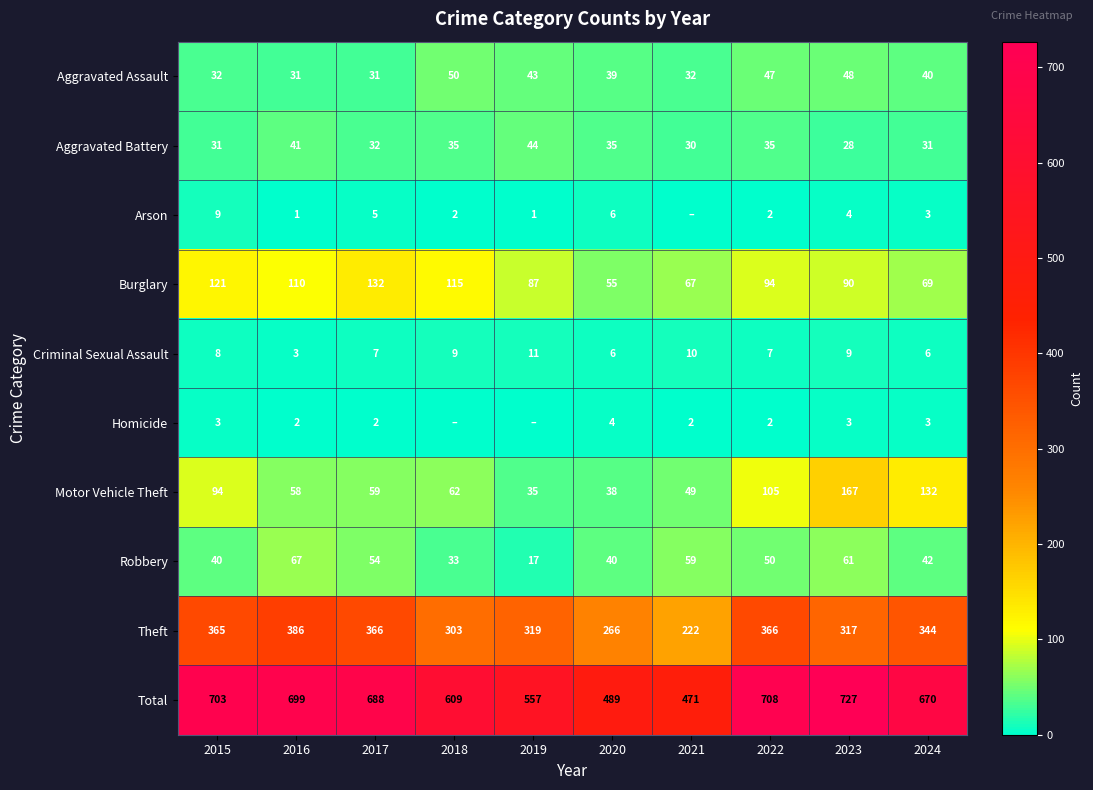

Which category has the highest value in the Aggravated Battery series?

2019